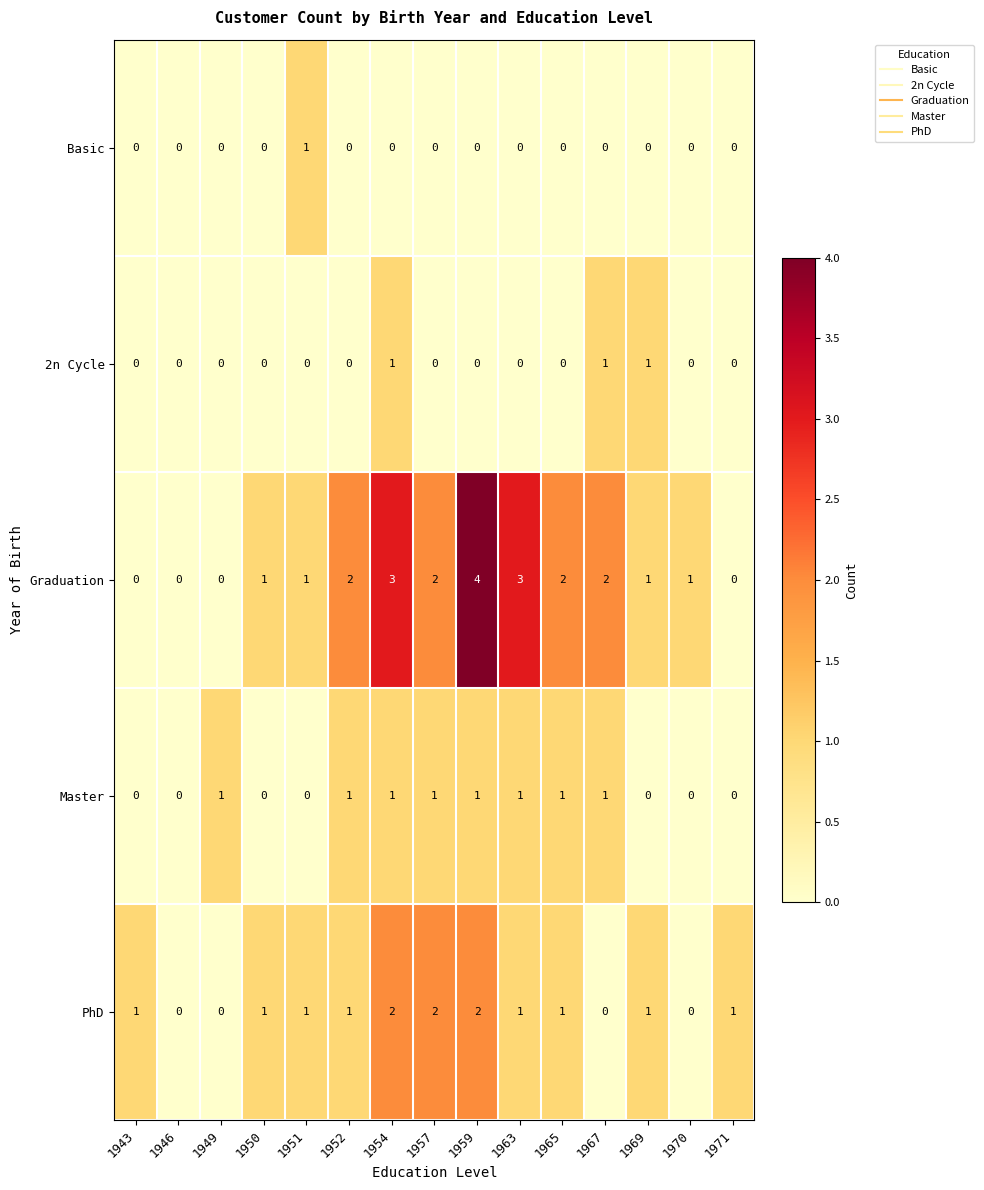

True or false: Graduation has a value of 1 at 1952.

False